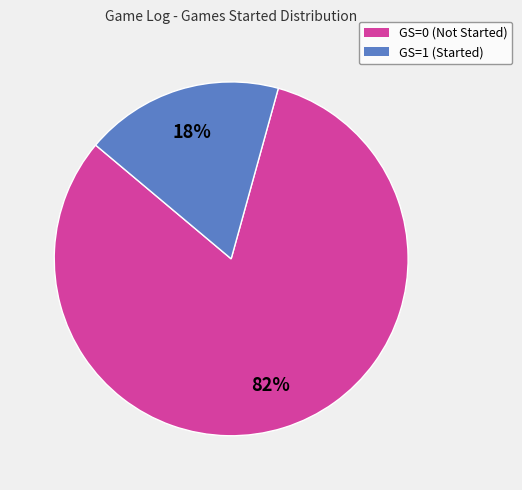

Count the number of slices in the pie.

2